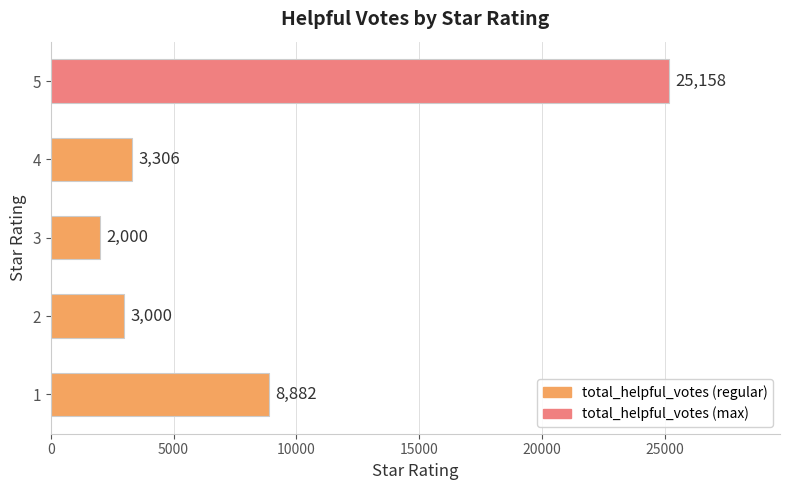

List the labels in order of value, smallest first.

3, 2, 4, 1, 5